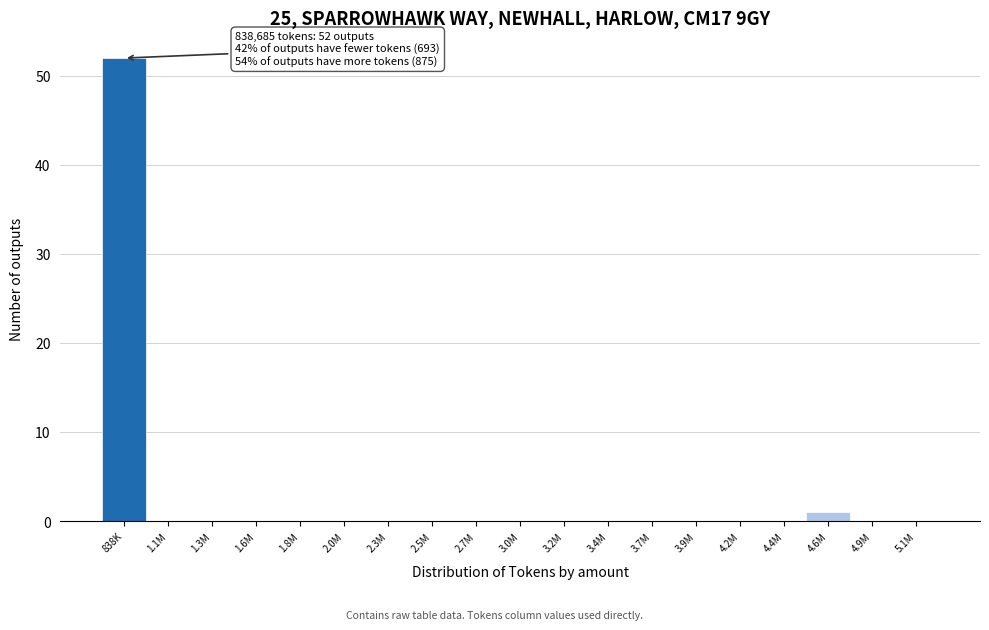

Reading left to right, what are all the values shown in this chart?

838K=52	1.1M=0	1.3M=0	1.6M=0	1.8M=0	2.0M=0	2.3M=0	2.5M=0	2.7M=0	3.0M=0	3.2M=0	3.4M=0	3.7M=0	3.9M=0	4.2M=0	4.4M=0	4.6M=1	4.9M=0	5.1M=0